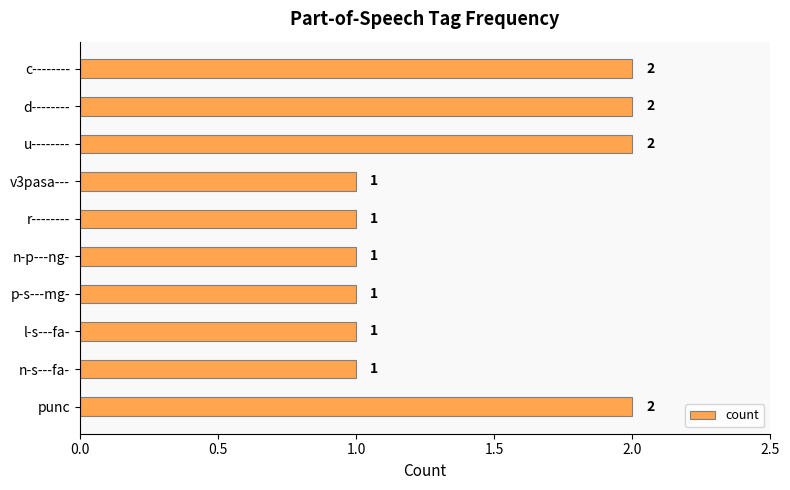

How many bars are there in total?

10